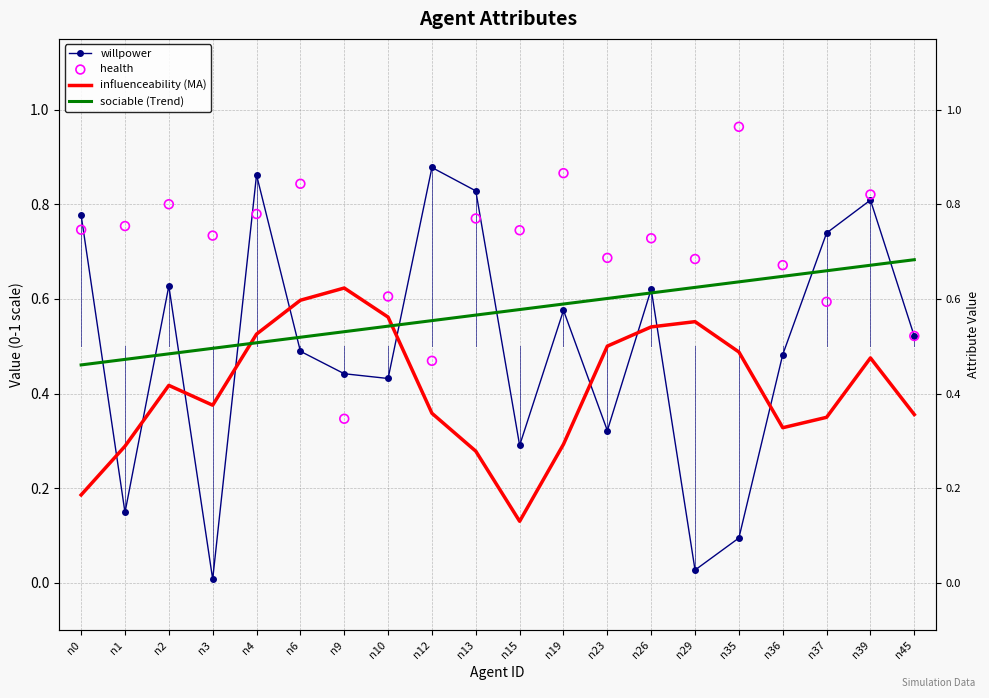

At how many categories does at least one series exceed 0?

20